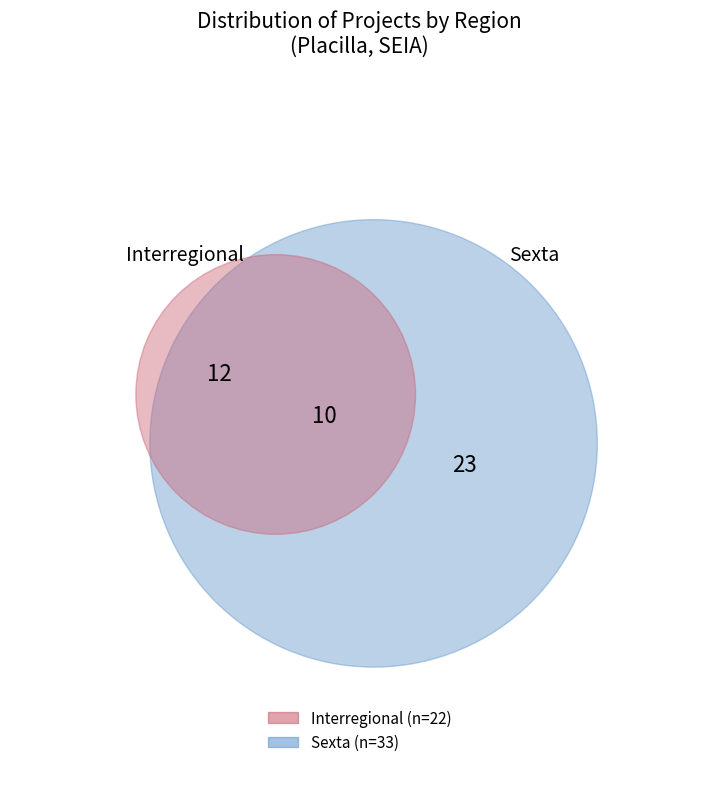

What percentage is the Interregional slice, to the nearest percent?

40%